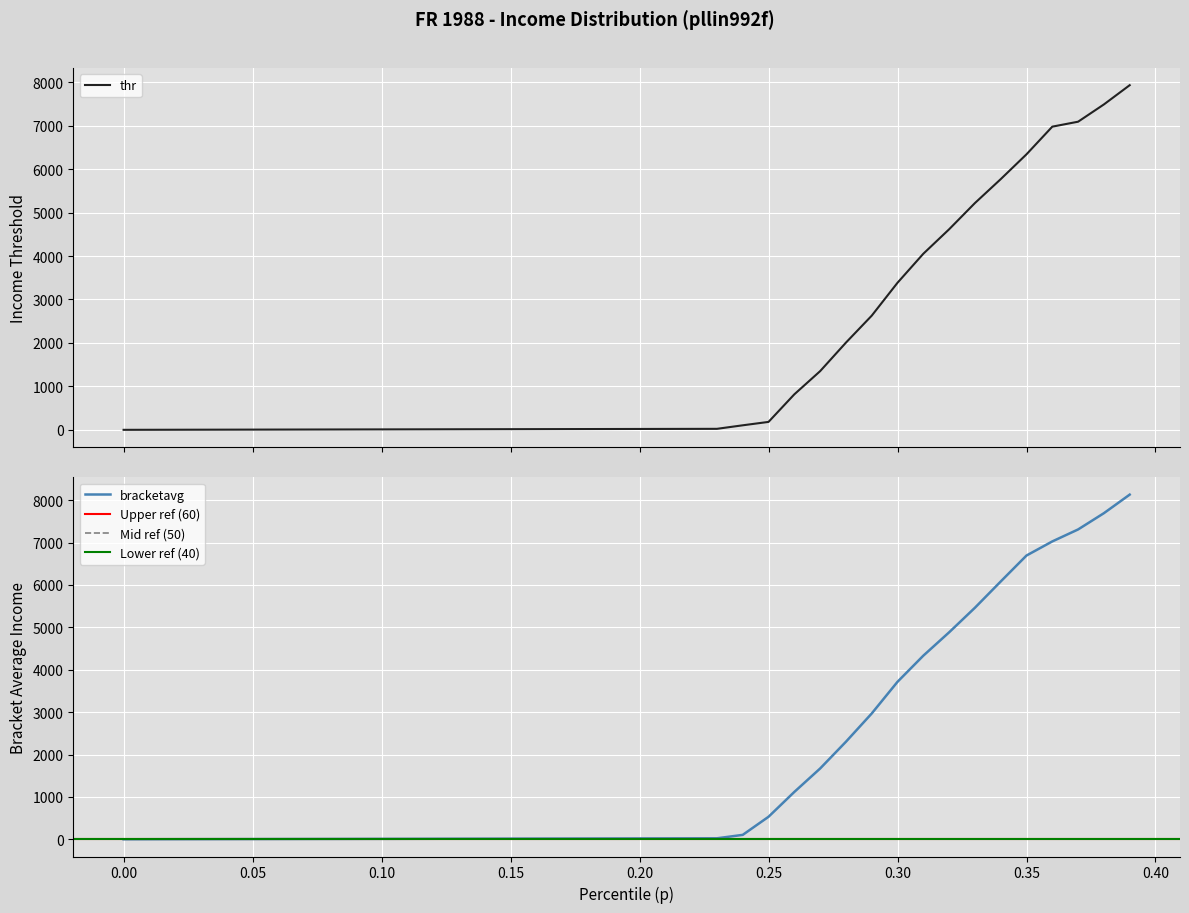

Reading right to left, what are all the values shown in this chart?

thr: 7932.8	7489.9	7092.2	6978.4	6342.2	5769.8	5219.4	4615.9	4052.9	3385.5	2627.6	2007.0	1350.5	817.1	182.5	104.2	23.0	22.0	21.0	20.0	19.0	18.0	17.0	16.0	15.0	14.0	13.0	12.0	11.0	10.0	9.0	8.0	7.0	6.0	5.0	4.0	3.0	2.0	1.0	0.0
bracketavg: 8130.1	7692.4	7308.6	7026.2	6693.6	6080.8	5461.3	4881.7	4331.0	3714.9	2967.5	2300.6	1669.6	1117.0	531.2	104.2	23.5	22.5	21.5	20.5	19.5	18.5	17.5	16.5	15.5	14.5	13.5	12.5	11.5	10.5	9.5	8.5	7.5	6.5	5.5	4.5	3.5	2.5	1.5	0.5